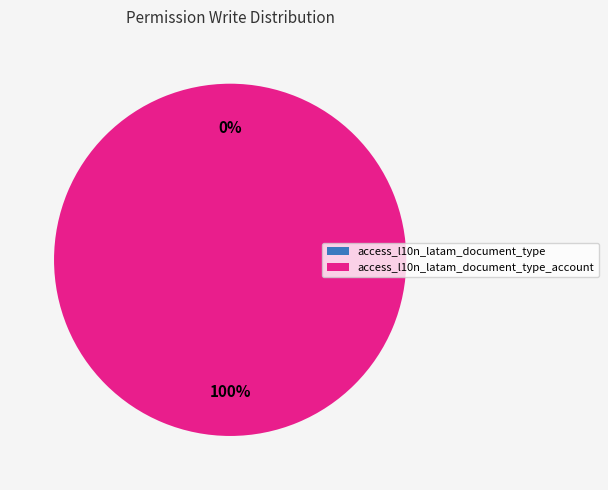

Does access_l10n_latam_document_type represent more than half of the total?

No